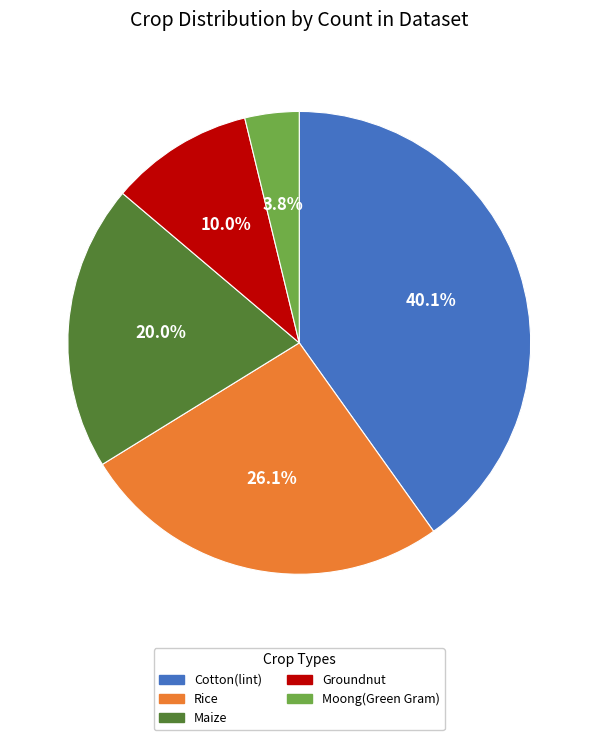

To the nearest percent, what is the difference between the largest and smallest slice percentages?

36%